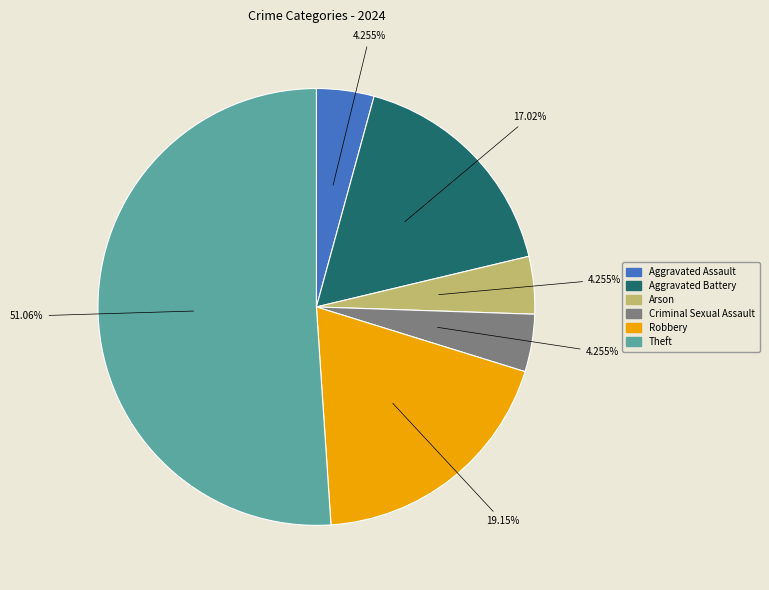

Is there any slice that represents more than half of the pie?

Yes